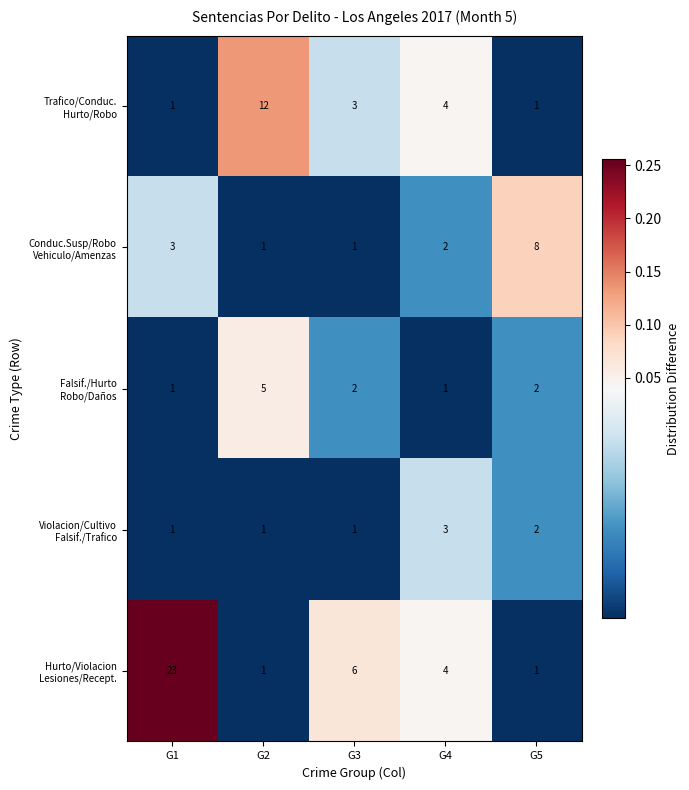

What is the difference between the highest and lowest values at G4?

3